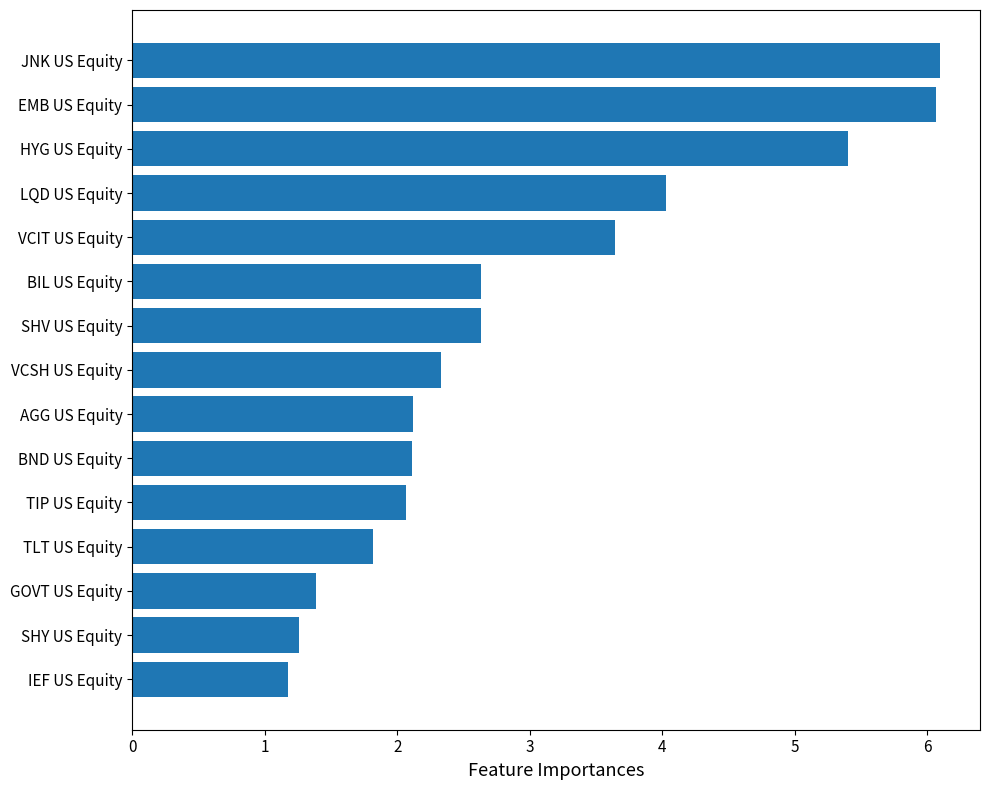

What is the difference between the values at BND US Equity and TLT US Equity?

0.3